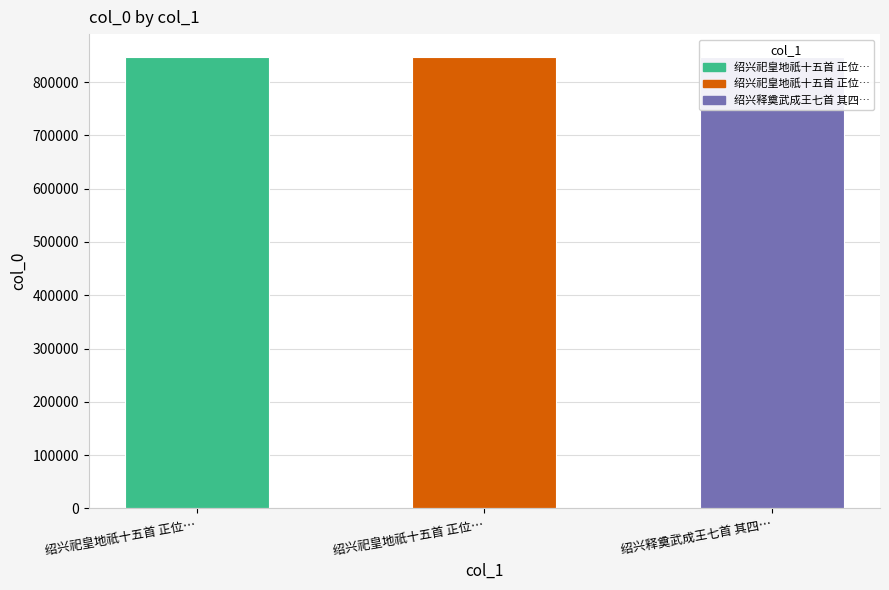

Reading right to left, extract all data points from this chart.

绍兴释奠武成王七首 其四 正位酌献用《成安》。=847700	绍兴祀皇地祇十五首 正位奠玉币用《嘉安》。=847584	绍兴祀皇地祇十五首 正位酌献用《光安》。=847581